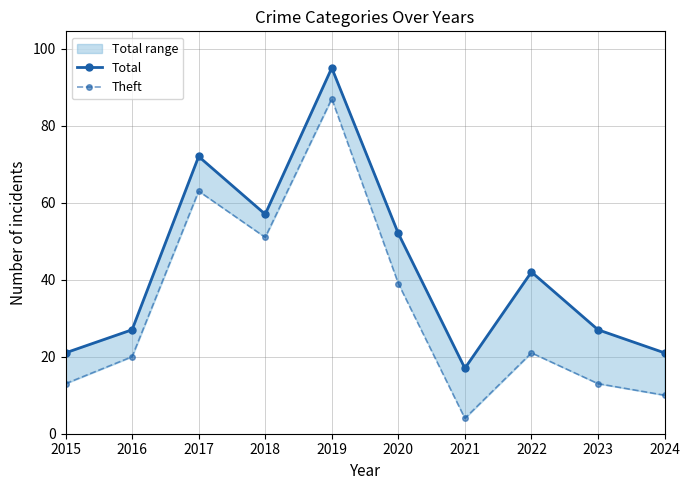

List the series in order of their peak value, lowest first.

Theft, Total